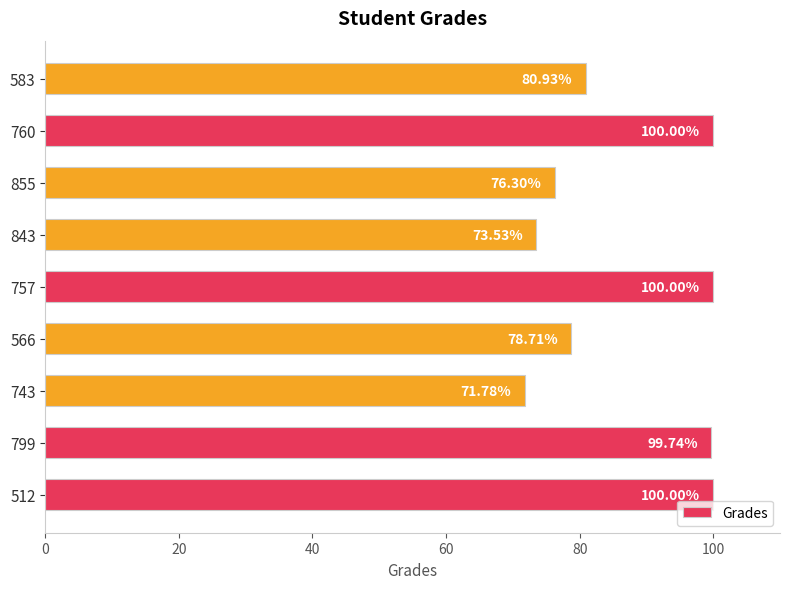

What is the difference between the second highest and second lowest values?

26.5